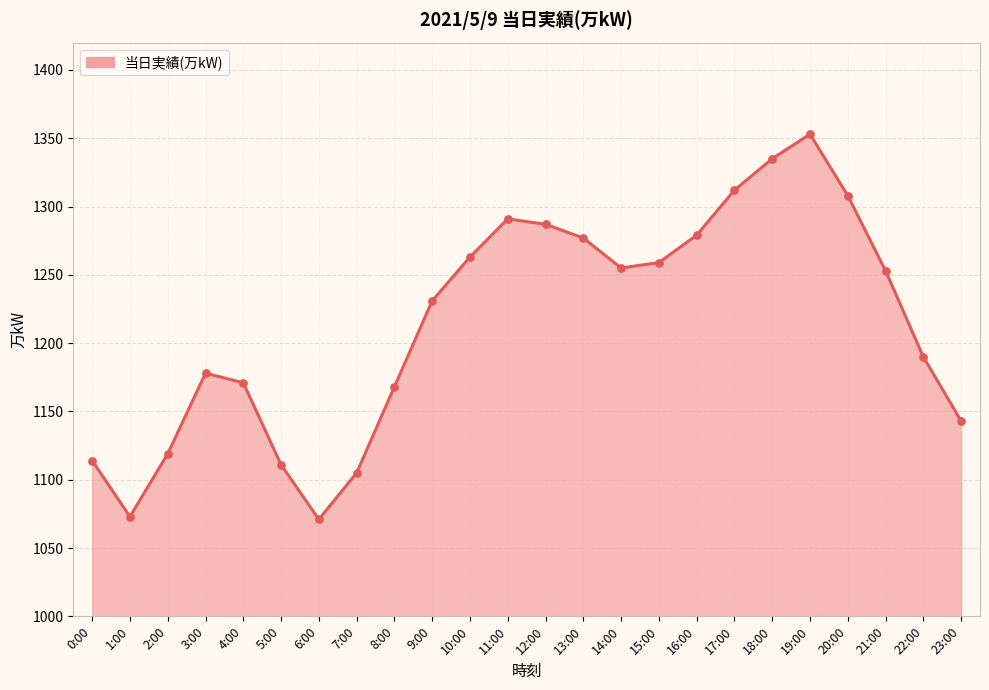

Approximately how many times larger is the value at 12:00 compared to 1:00?

1.2